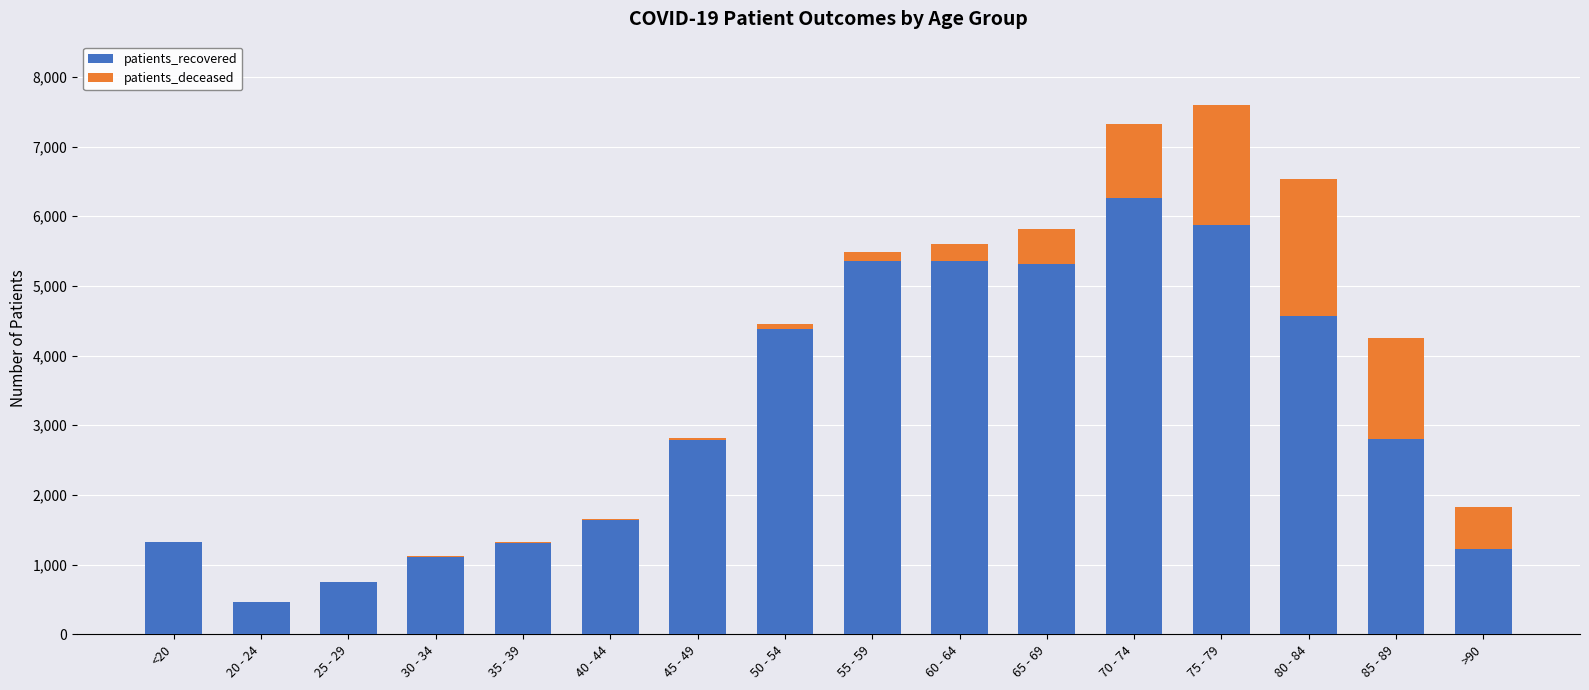

What is the sum of all patients_recovered values?

50540